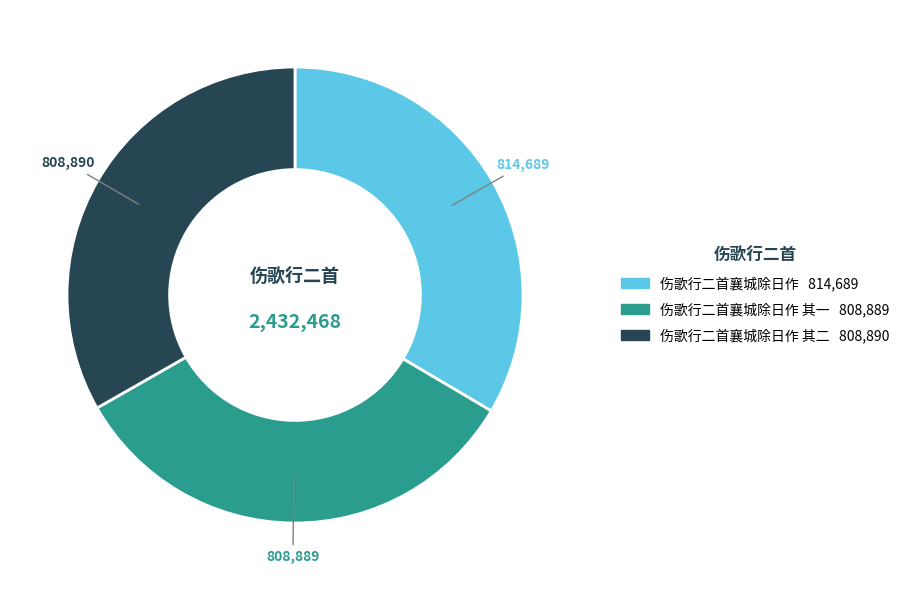

Does any single category account for the majority?

No